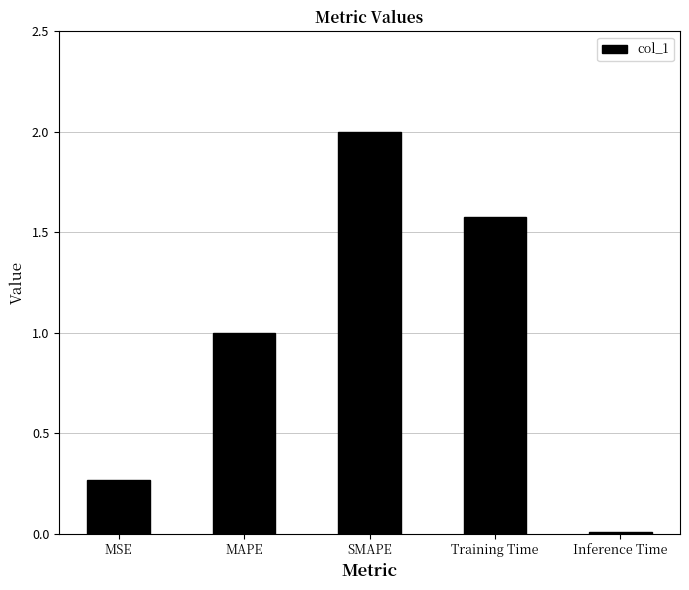

What is the average value?

1.0